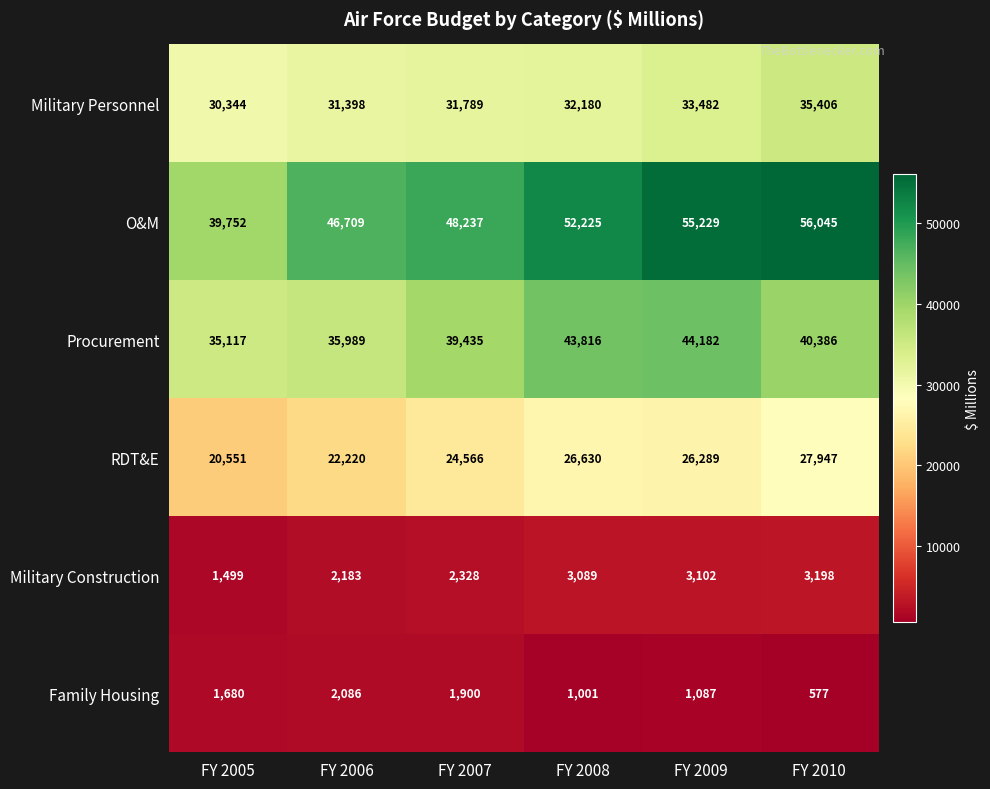

What is the difference between the Family Housing values at FY 2005 and FY 2009?

593